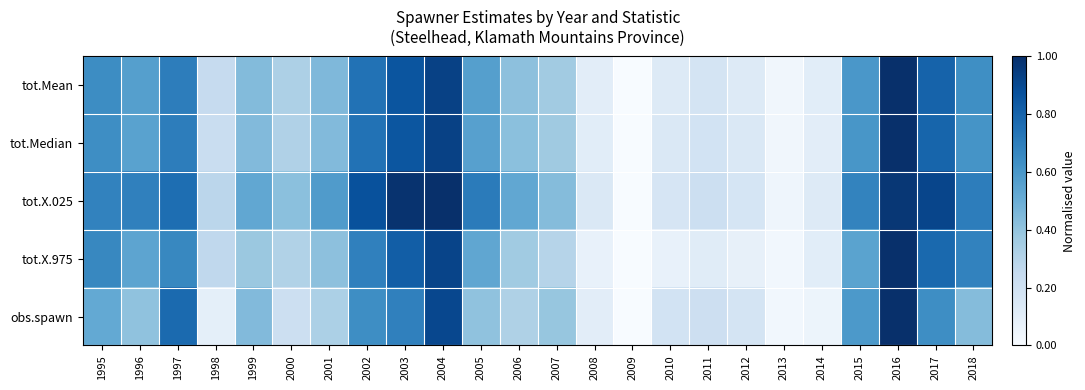

Reading left to right, what are all the values shown in this chart?

tot.Mean: 1995=0.6	1996=0.6	1997=0.7	1998=0.2	1999=0.4	2000=0.3	2001=0.4	2002=0.7	2003=0.9	2004=0.9	2005=0.6	2006=0.4	2007=0.4	2008=0.1	2009=0.0	2010=0.1	2011=0.2	2012=0.1	2013=0.0	2014=0.1	2015=0.6	2016=1.0	2017=0.8	2018=0.6
tot.Median: 1995=0.6	1996=0.6	1997=0.7	1998=0.2	1999=0.4	2000=0.3	2001=0.4	2002=0.7	2003=0.9	2004=0.9	2005=0.6	2006=0.4	2007=0.4	2008=0.1	2009=0.0	2010=0.1	2011=0.2	2012=0.1	2013=0.0	2014=0.1	2015=0.6	2016=1.0	2017=0.8	2018=0.6
tot.X.025: 1995=0.7	1996=0.7	1997=0.8	1998=0.3	1999=0.5	2000=0.4	2001=0.6	2002=0.9	2003=1.0	2004=1.0	2005=0.7	2006=0.5	2007=0.4	2008=0.1	2009=0.0	2010=0.2	2011=0.2	2012=0.2	2013=0.0	2014=0.1	2015=0.7	2016=1.0	2017=0.9	2018=0.7
tot.X.975: 1995=0.7	1996=0.5	1997=0.7	1998=0.3	1999=0.4	2000=0.3	2001=0.4	2002=0.7	2003=0.8	2004=0.9	2005=0.5	2006=0.4	2007=0.3	2008=0.1	2009=0.0	2010=0.1	2011=0.1	2012=0.1	2013=0.0	2014=0.1	2015=0.5	2016=1.0	2017=0.8	2018=0.7
obs.spawn: 1995=0.5	1996=0.4	1997=0.8	1998=0.1	1999=0.4	2000=0.2	2001=0.3	2002=0.6	2003=0.7	2004=0.9	2005=0.4	2006=0.3	2007=0.4	2008=0.1	2009=0.0	2010=0.2	2011=0.2	2012=0.2	2013=0.0	2014=0.1	2015=0.6	2016=1.0	2017=0.6	2018=0.4